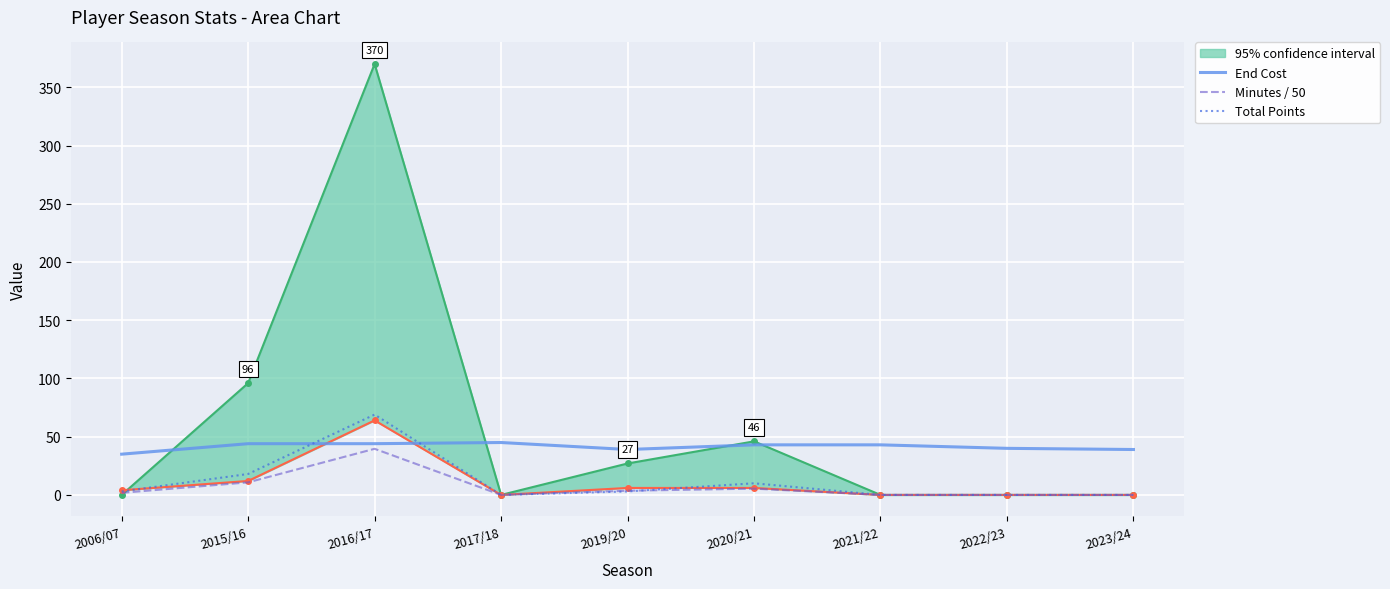

List the labels in order of End Cost value, largest first.

2017/18, 2015/16, 2016/17, 2020/21, 2021/22, 2022/23, 2019/20, 2023/24, 2006/07